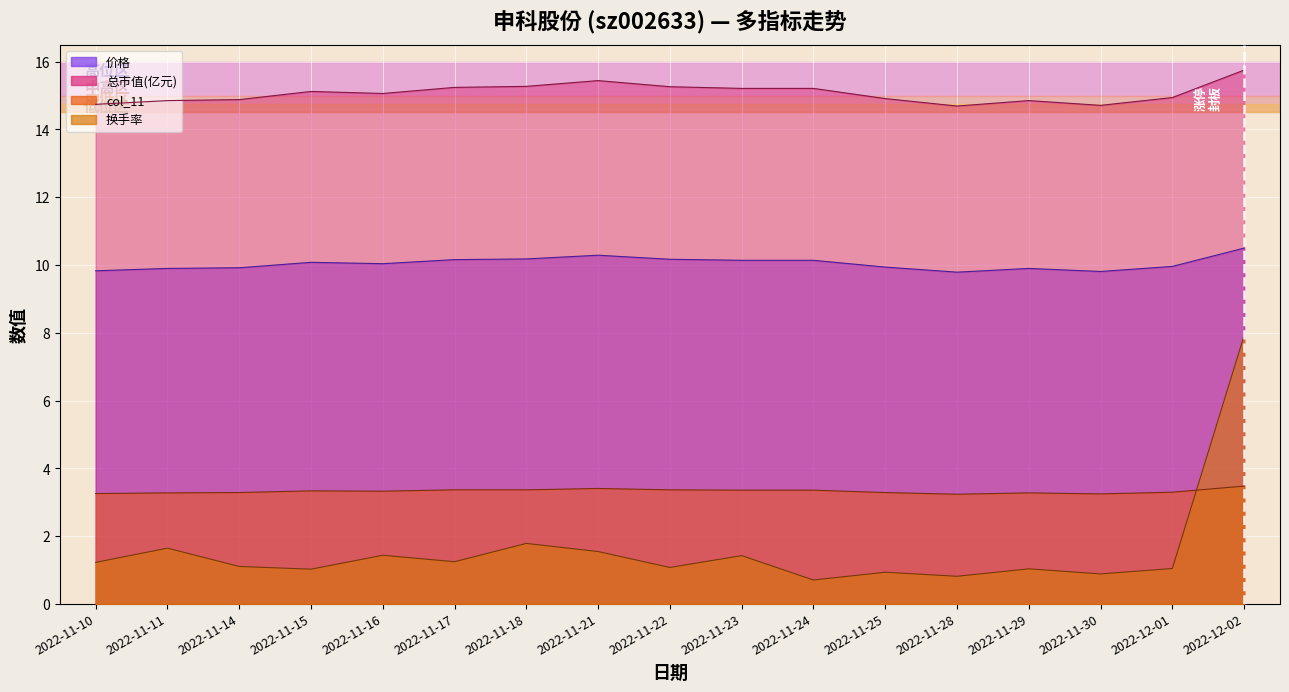

True or false: 市盈率 and 总市值(亿元) cross at least once.

False